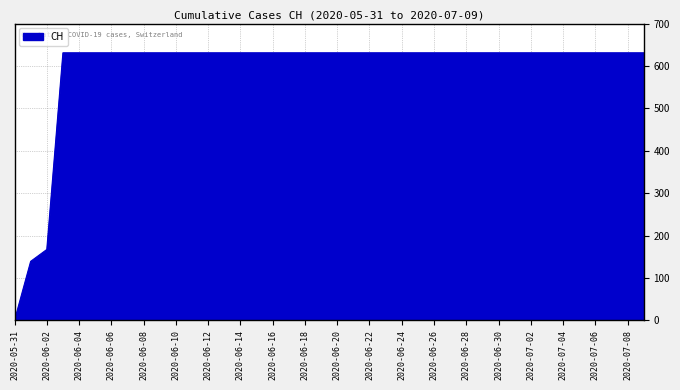

What is the greatest value displayed?

631